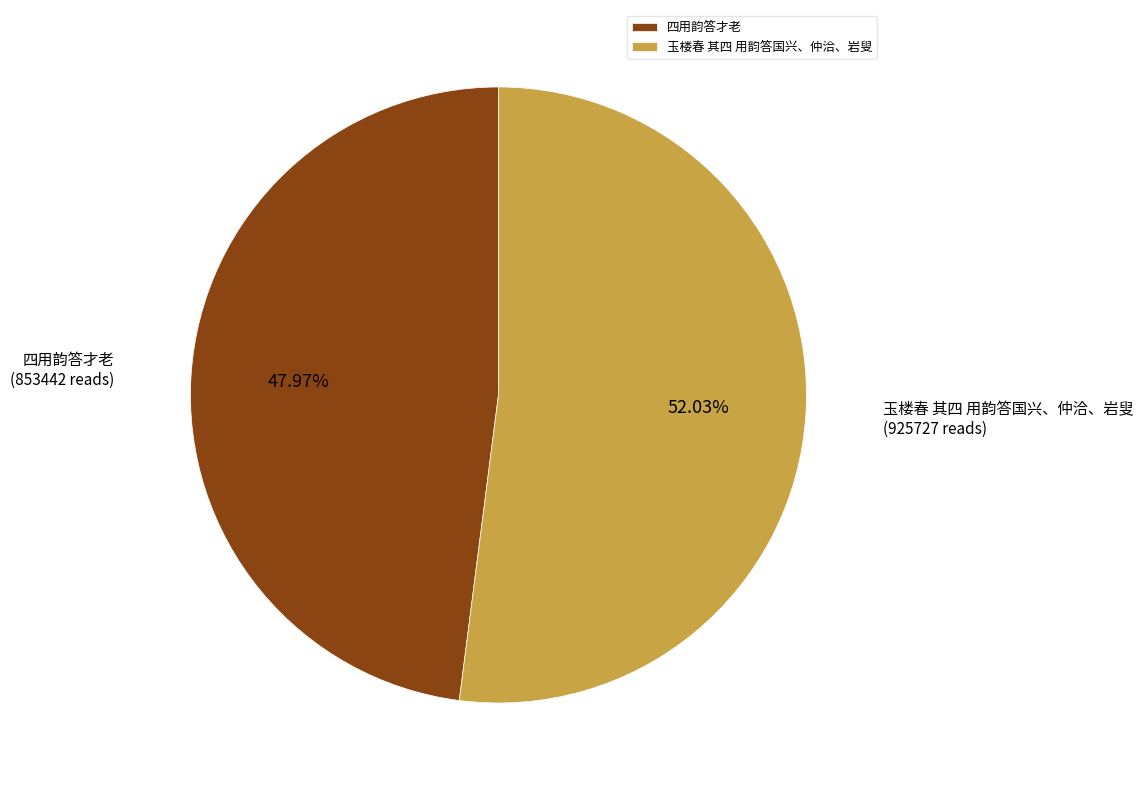

What percentage is the 四用韵答才老 slice, to the nearest percent?

48%